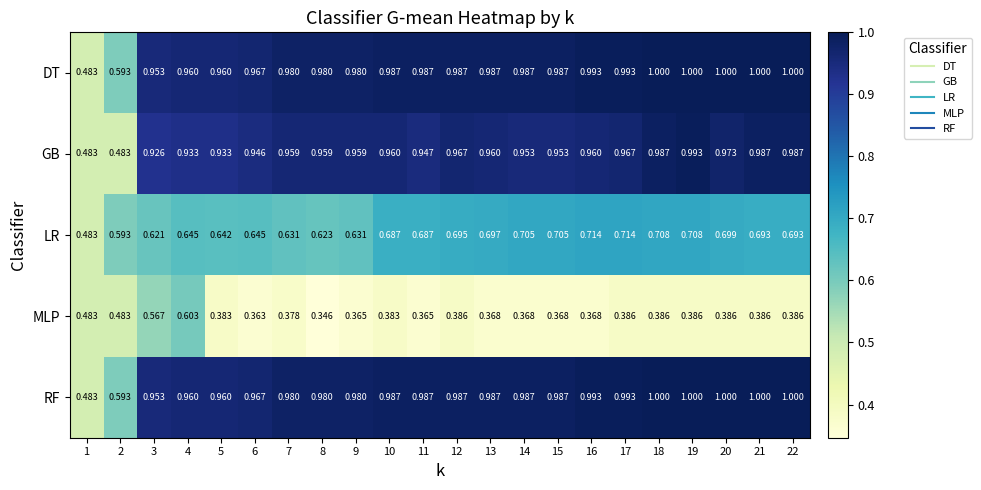

What is the maximum value shown in the chart?

1.0